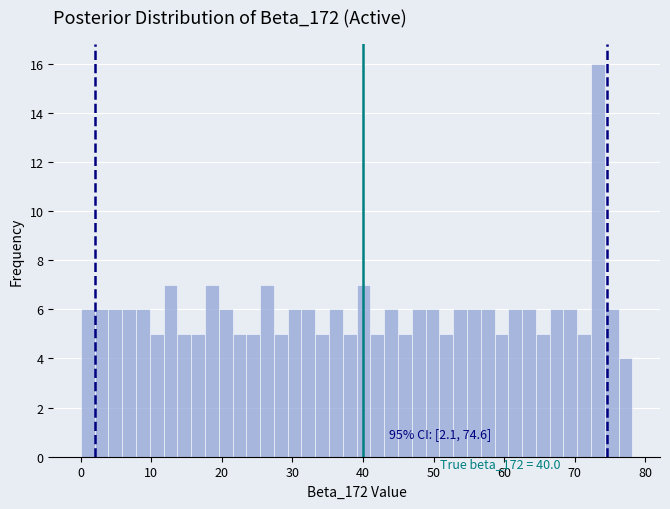

Read against the x-axis, roughly where is the centre of the tallest bar?

73